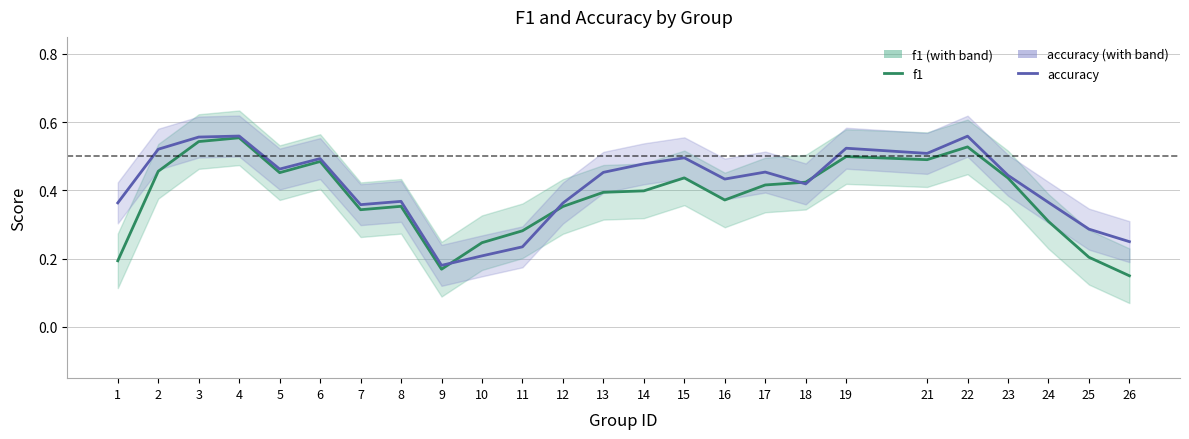

Which has a higher value, 2 or 1?

2